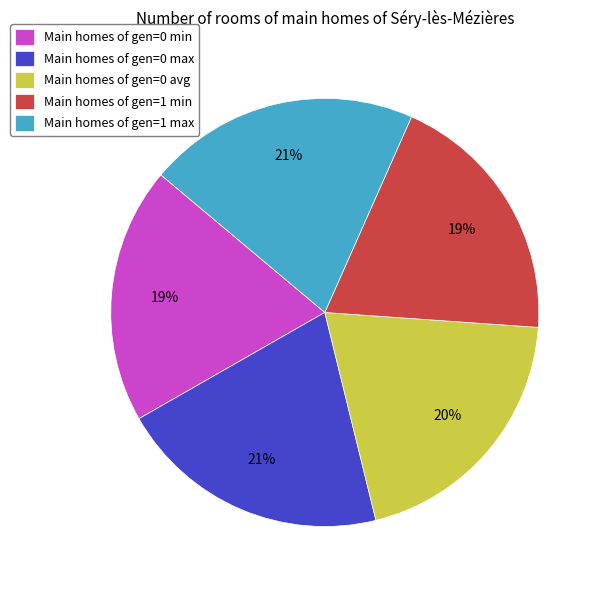

Is there any slice that represents more than half of the pie?

No